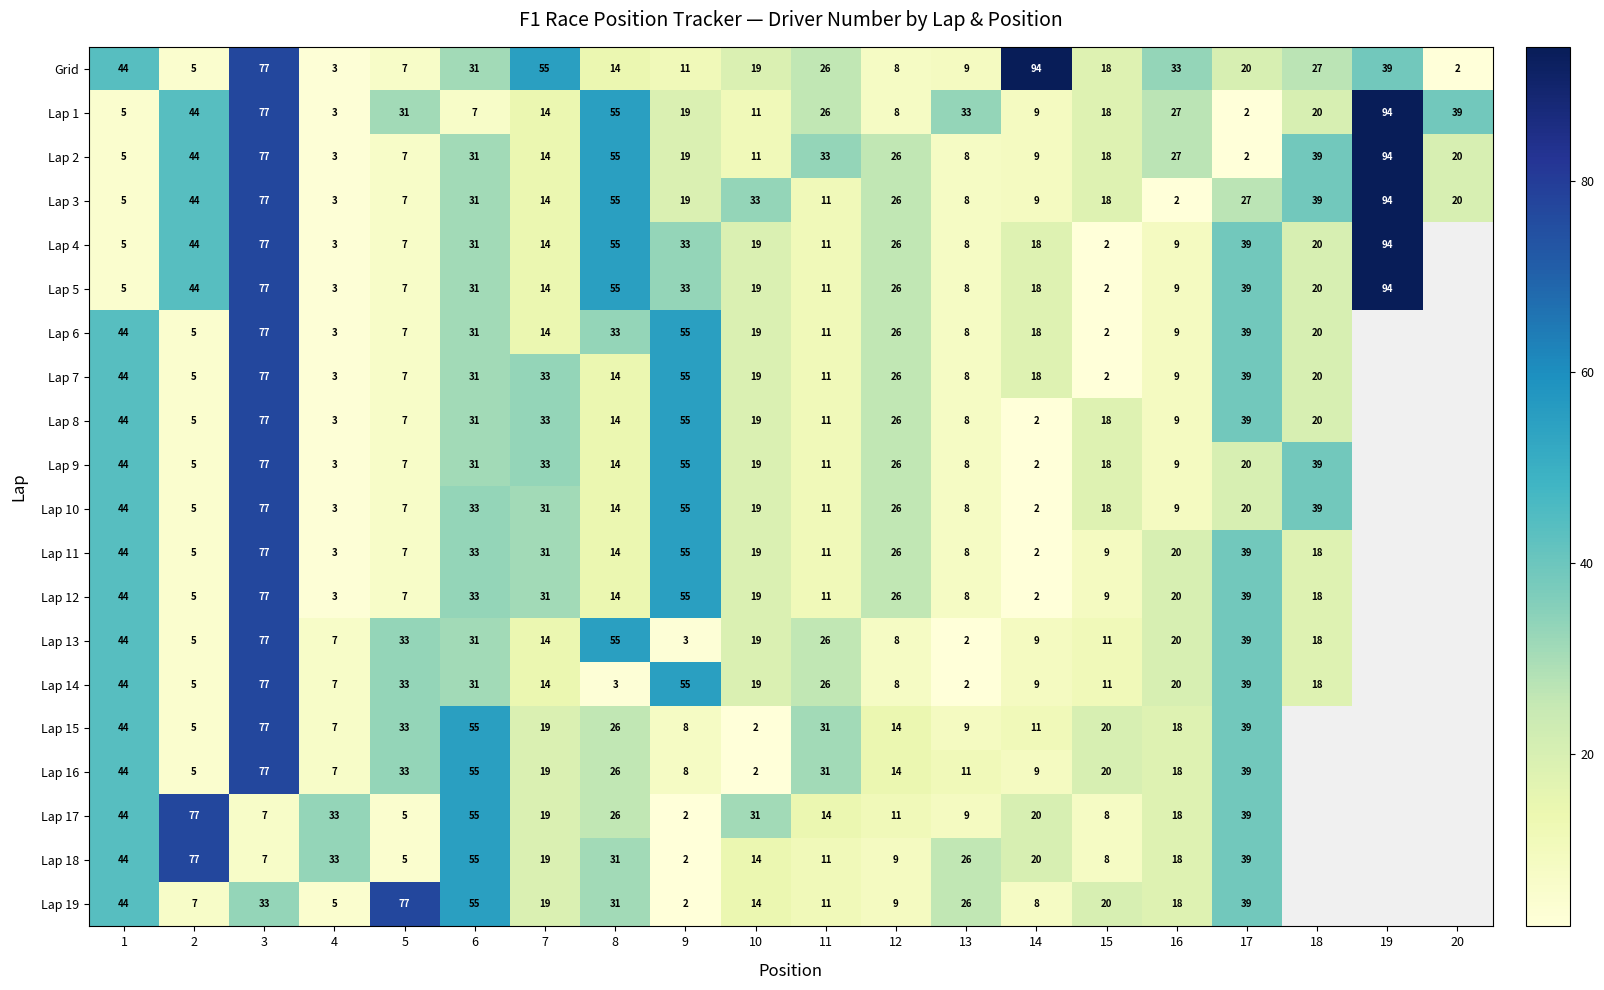

What is the average value of the Grid series?

27